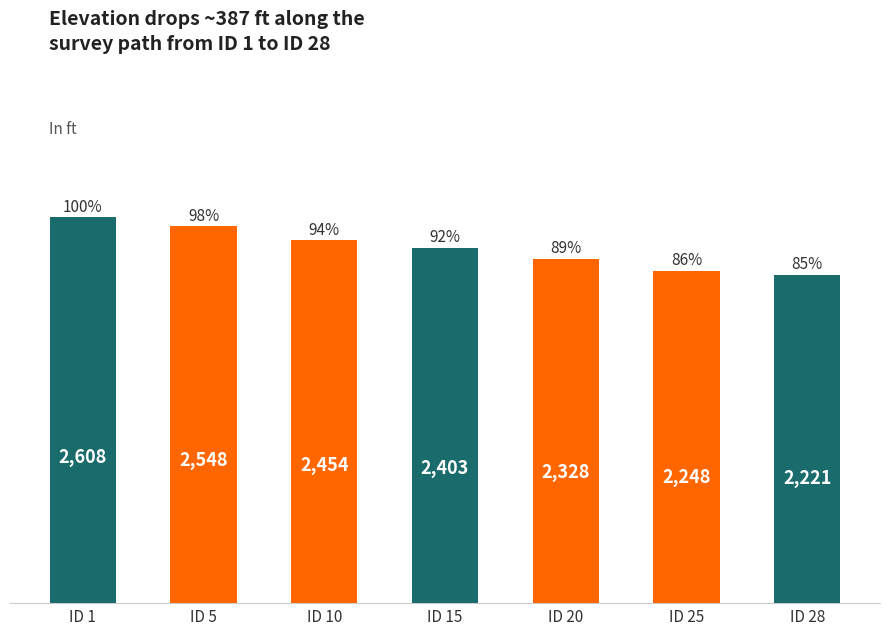

What is the difference between the values at ID 15 and ID 28?

182.0